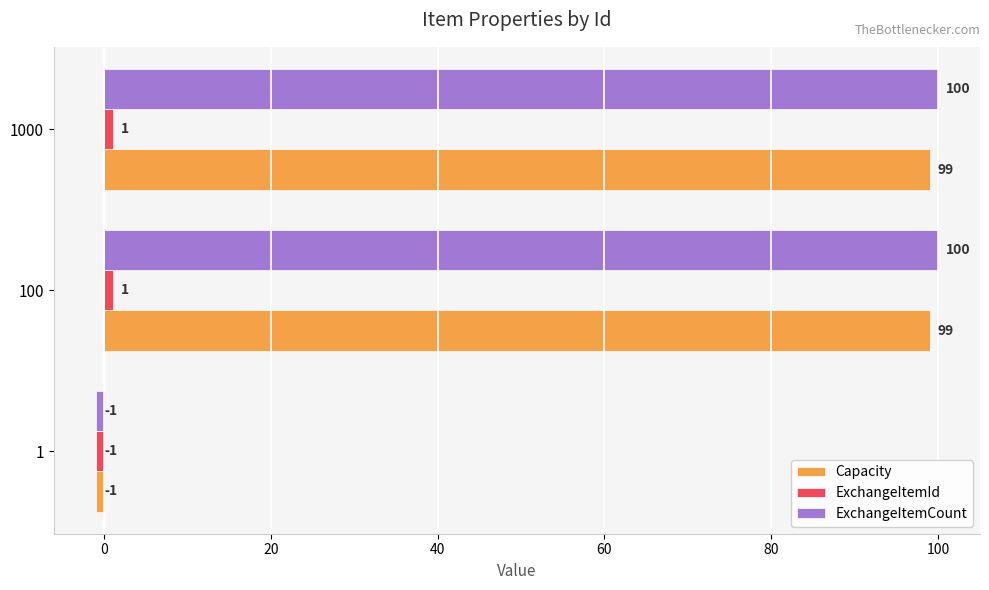

Which series has the widest spread of values?

ExchangeItemCount